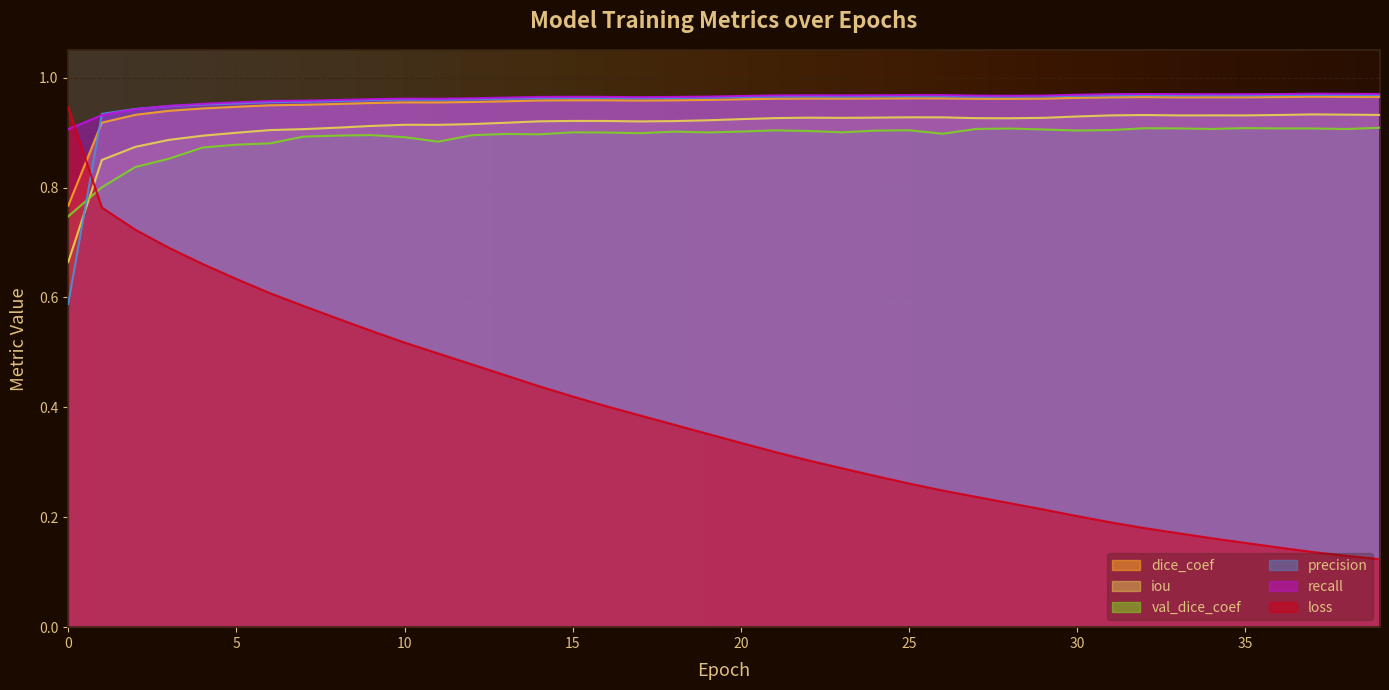

How many dice_coef values are between 0 and 1?

40